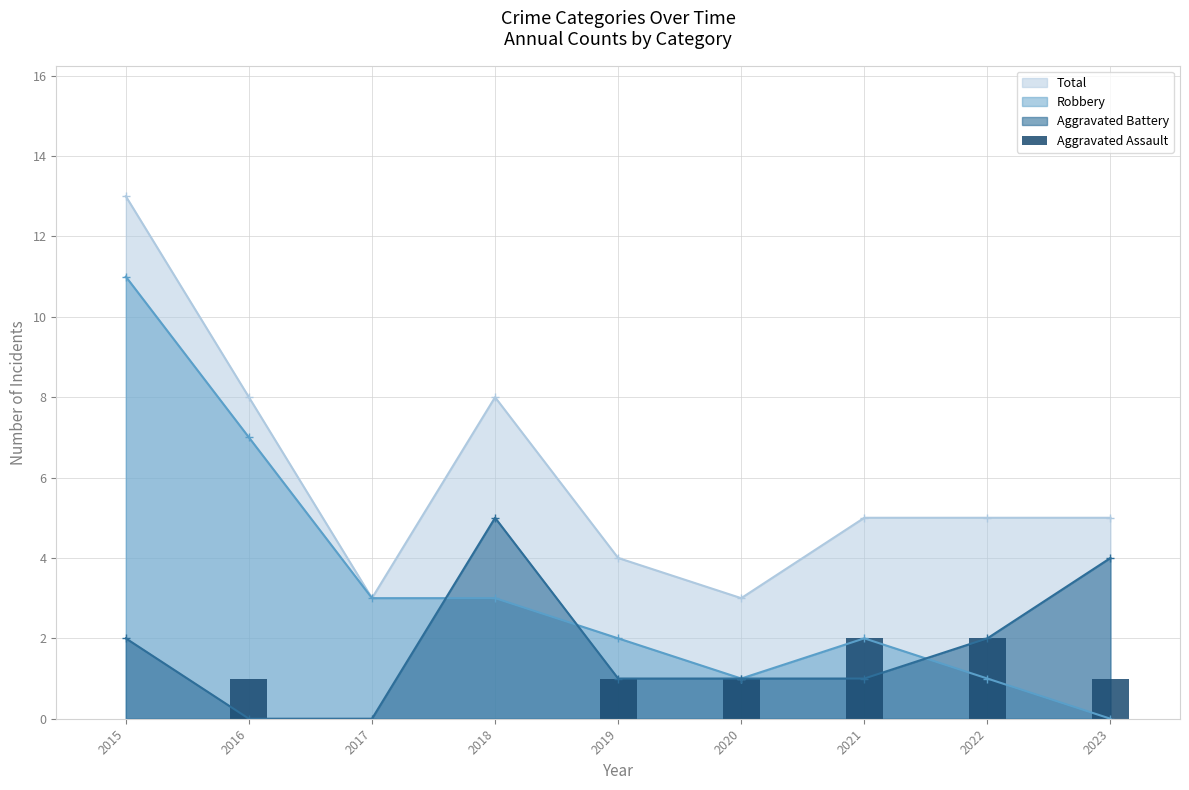

Count the values in the range 0 to 1.

7